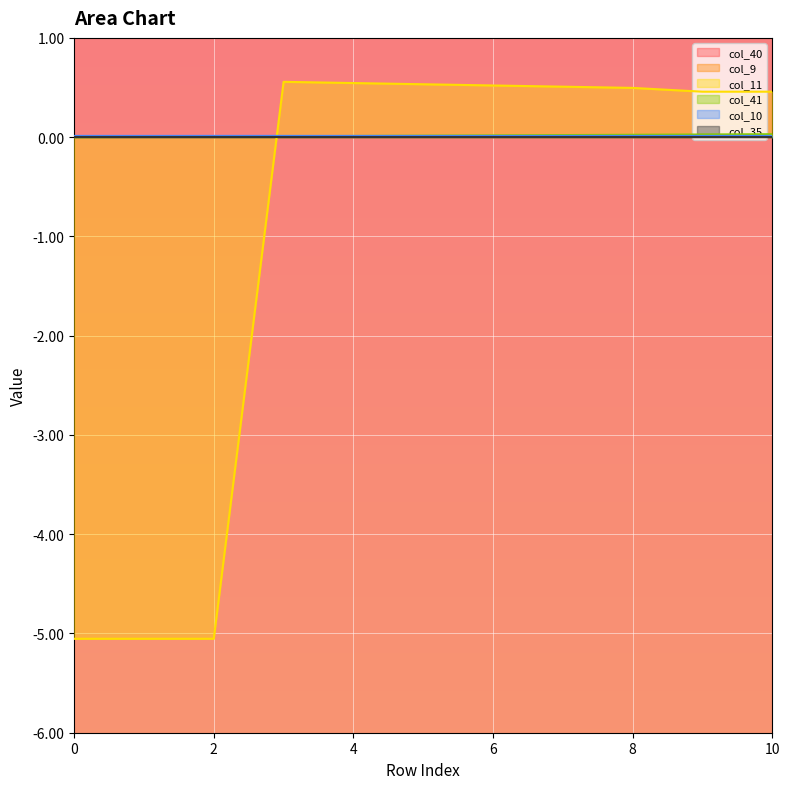

At which label is col_11 closest to -2?

9